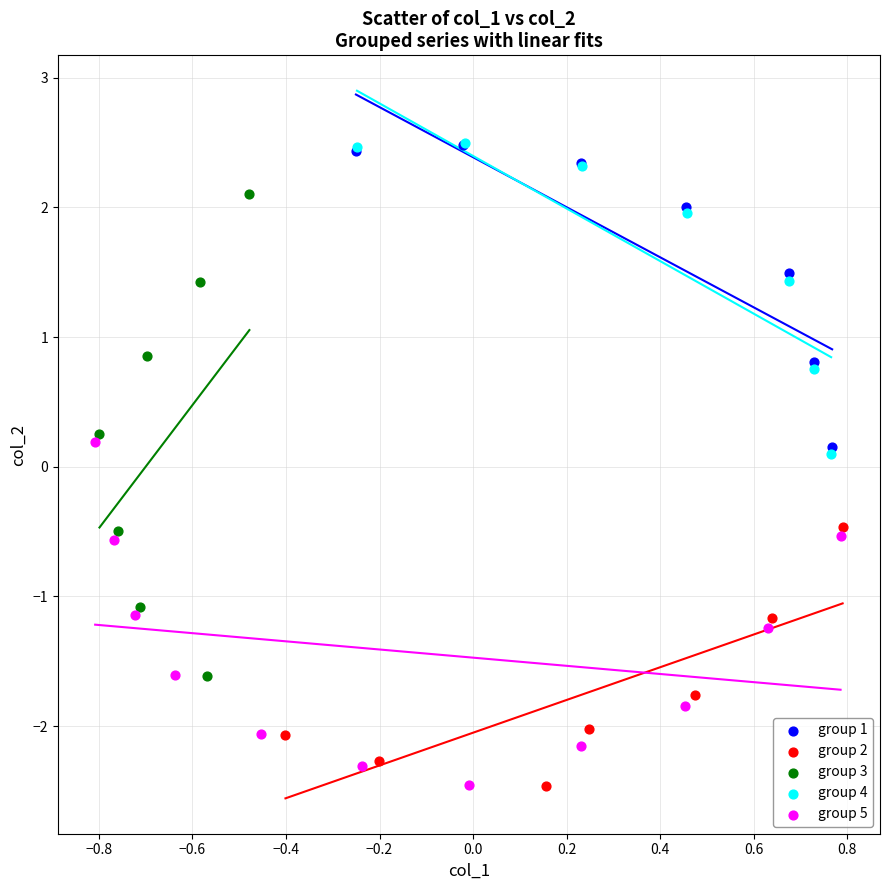

Which series has the widest spread of Y values?

group 3